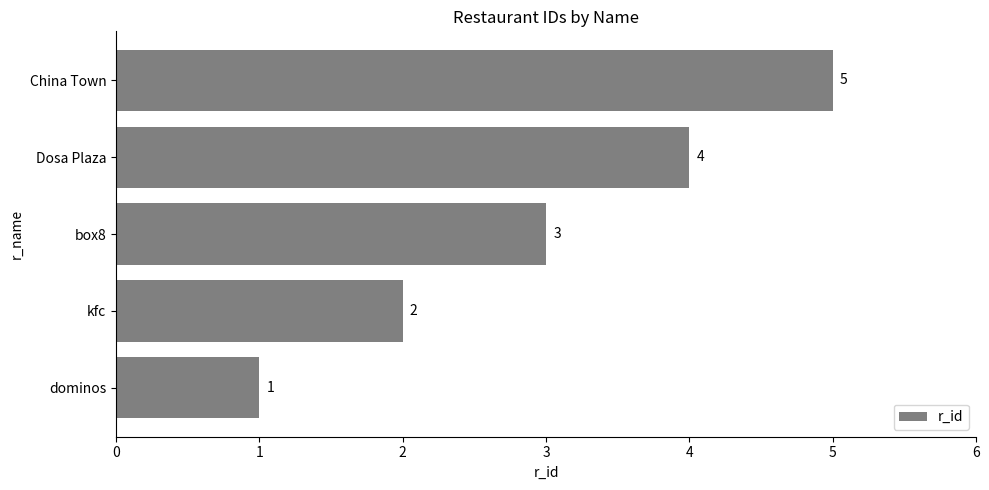

How many series are shown in this chart?

1